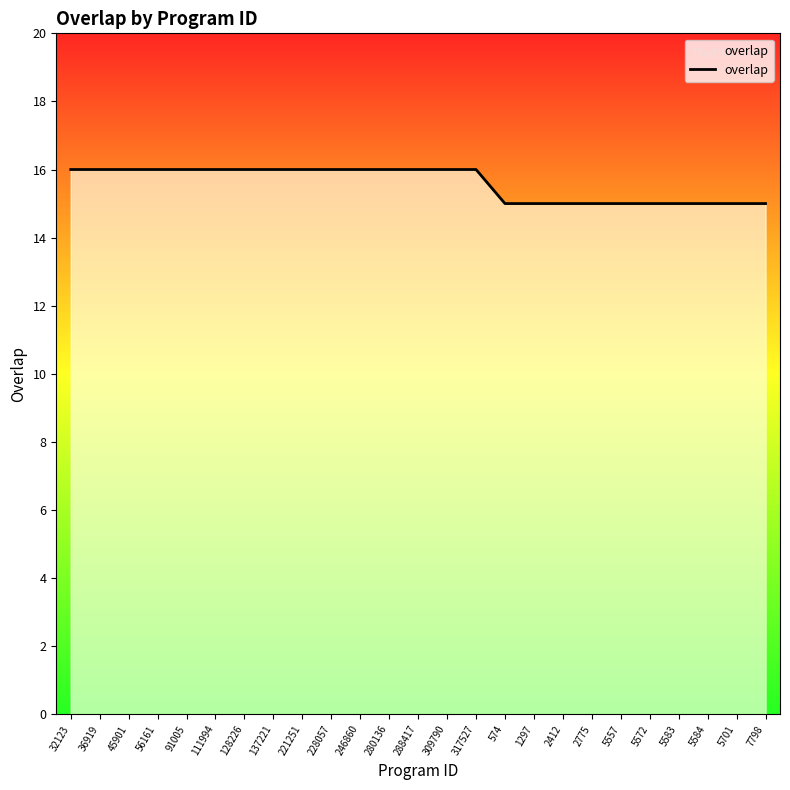

What is the maximum value shown in the chart?

16